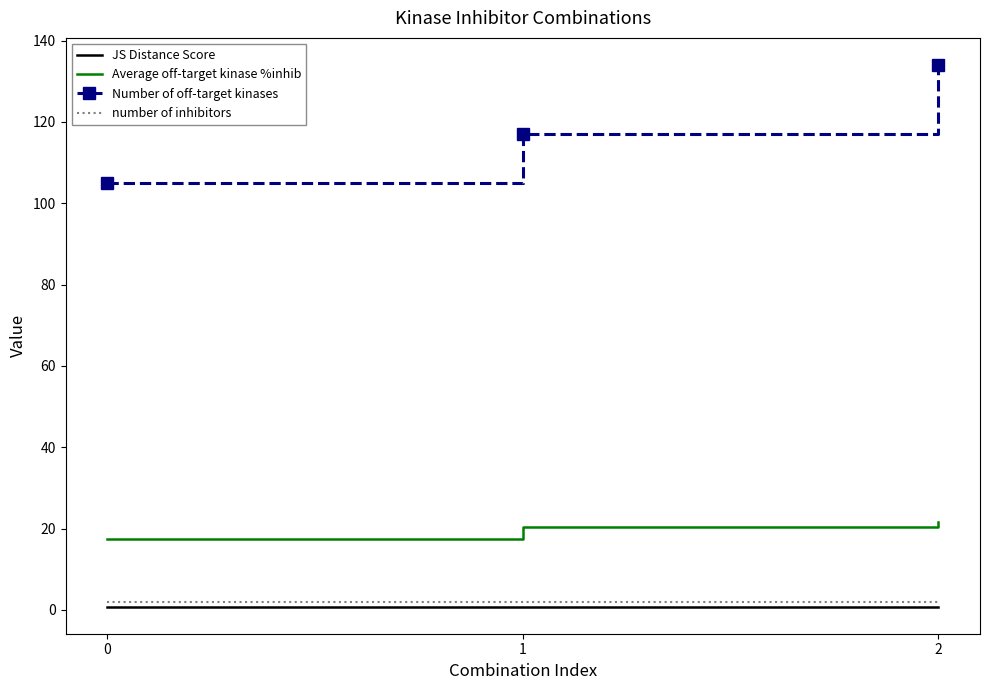

Rank the series by their maximum value, from lowest to highest.

JS Distance Score, number of inhibitors, Average off-target kinase %inhib, Number of off-target kinases